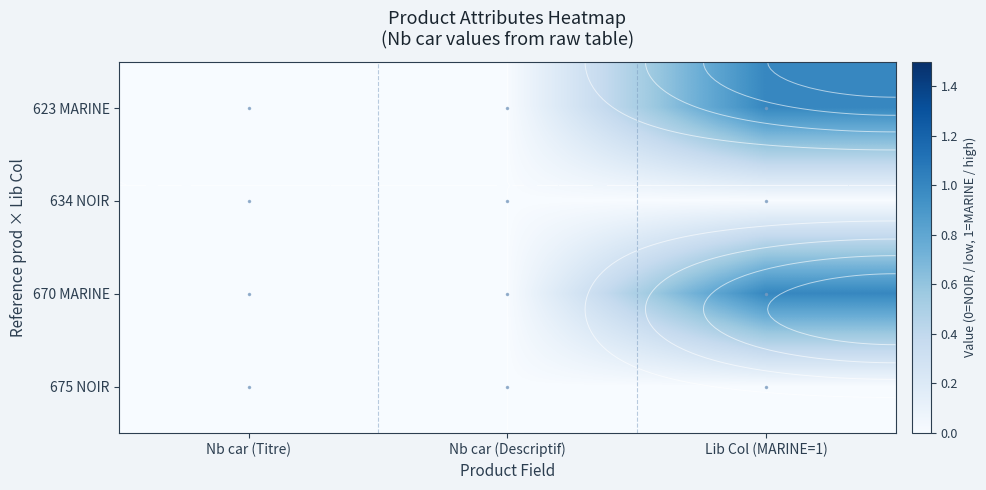

Is it true that 670 MARINE equals 0 at Nb car (Titre)?

False